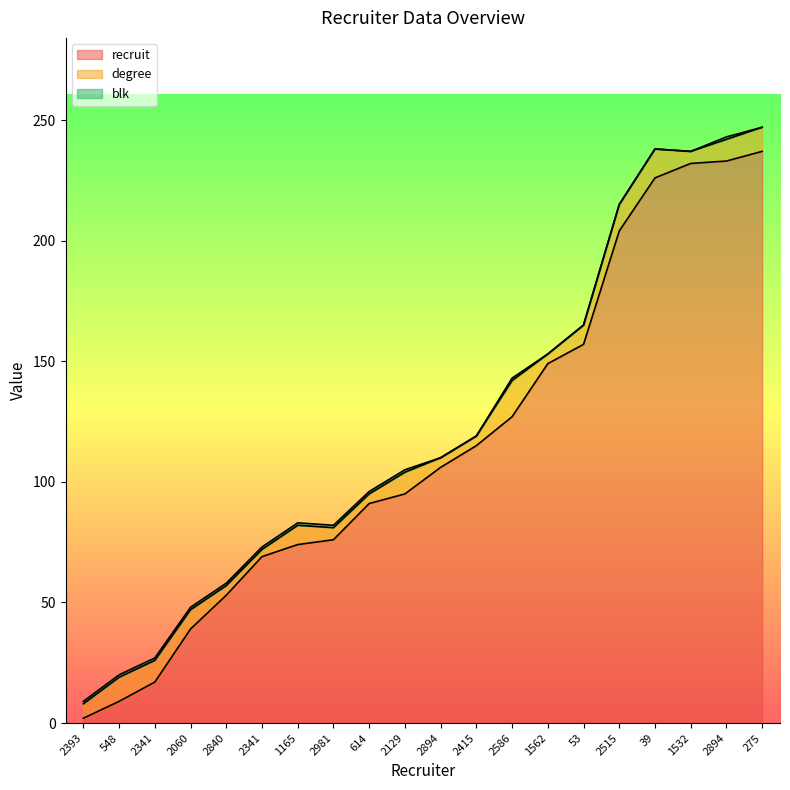

True or false: degree and blk intersect in this chart.

False